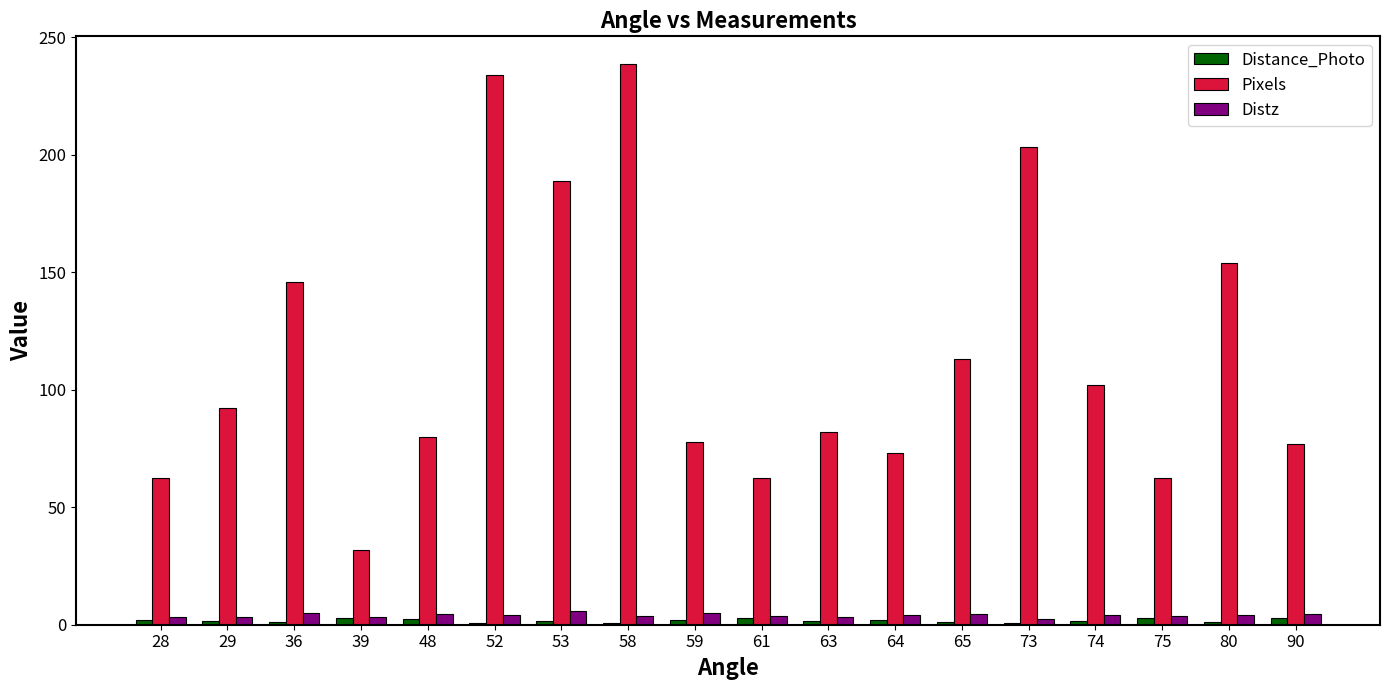

The value of Pixels at 28 is 88.6. True or false?

False